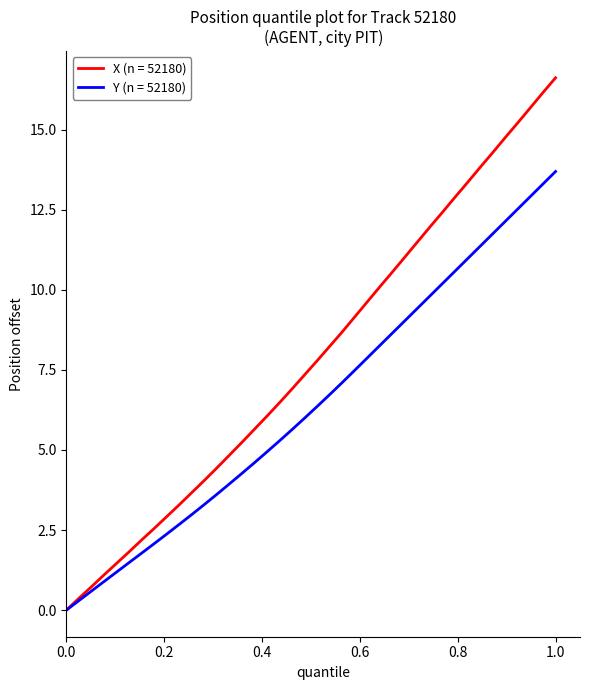

List the series in order of their peak value, highest first.

X (n = 52180), Y (n = 52180)